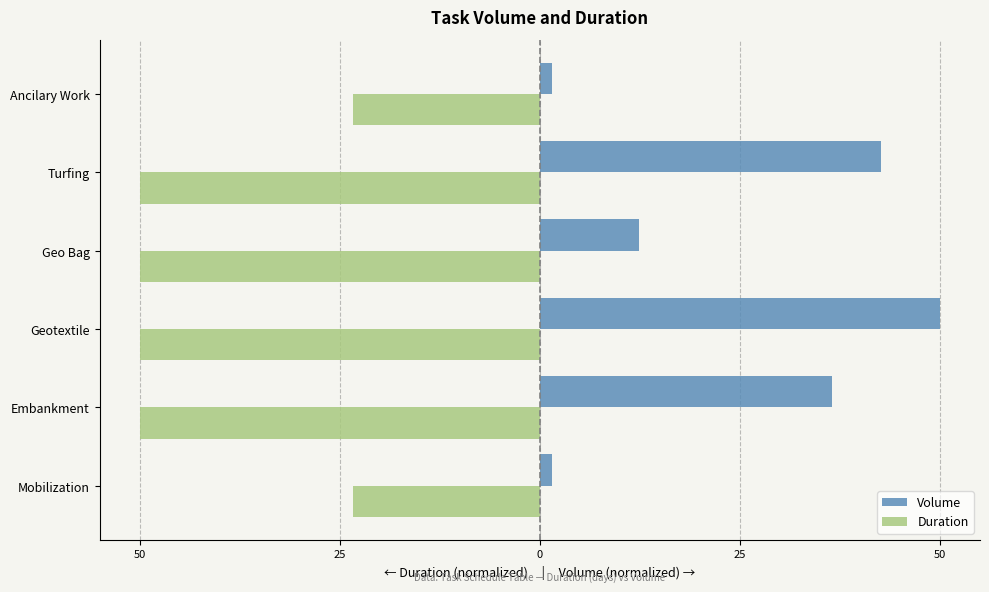

What are all the series names shown in the legend?

Volume, Duration